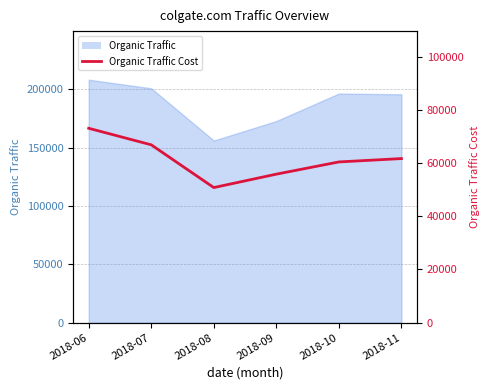

True or false: the data shows 99567 at 2018-09.

False